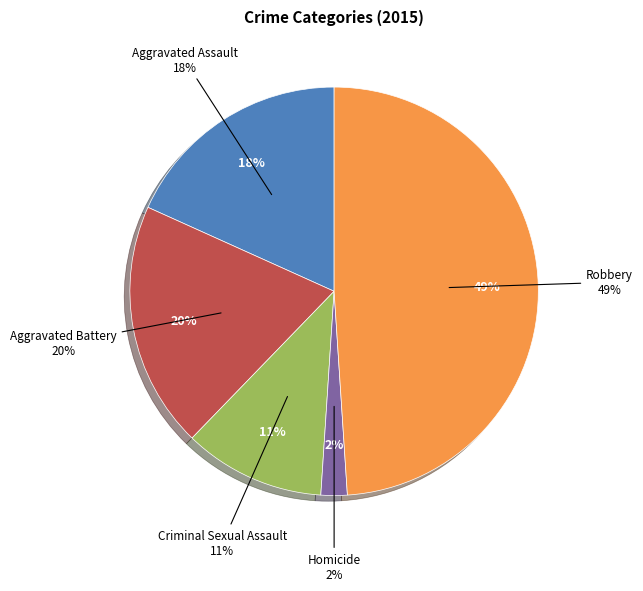

To the nearest percent, what is the difference between the largest and smallest slice percentages?

47%